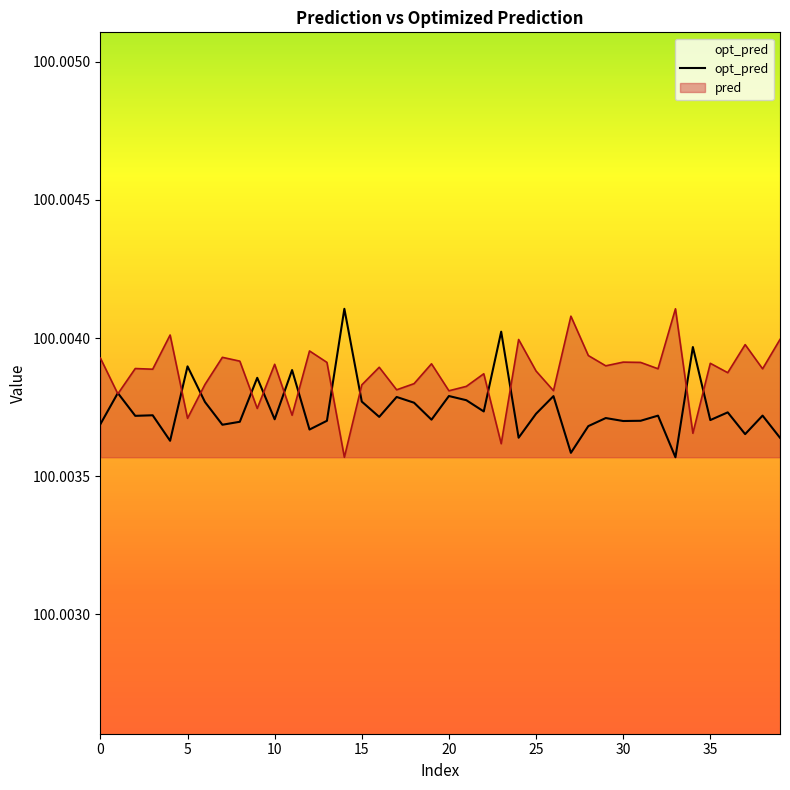

What are all the series names shown in the legend?

pred, opt_pred